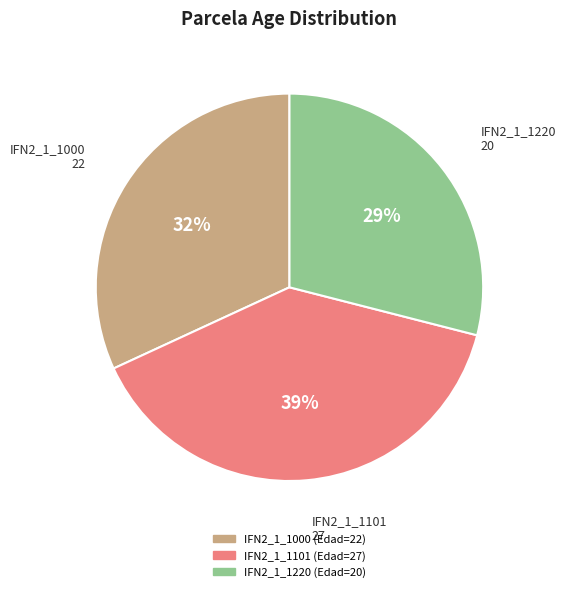

Does IFN2_1_1000 represent more than half of the total?

No